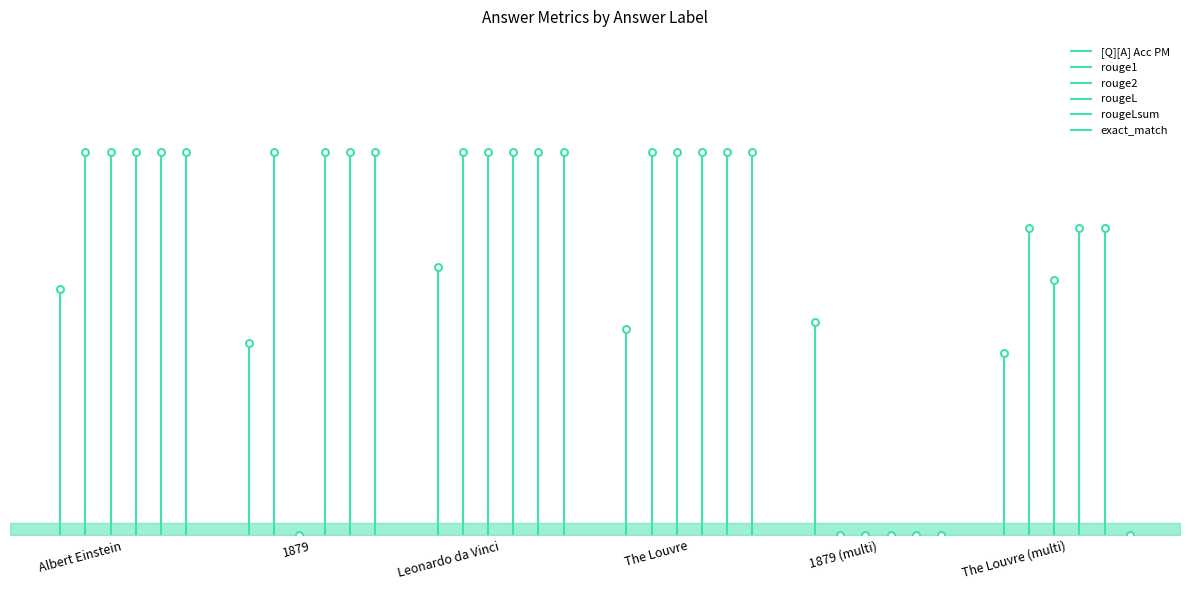

True or false: rouge2 and exact_match cross at least once.

False